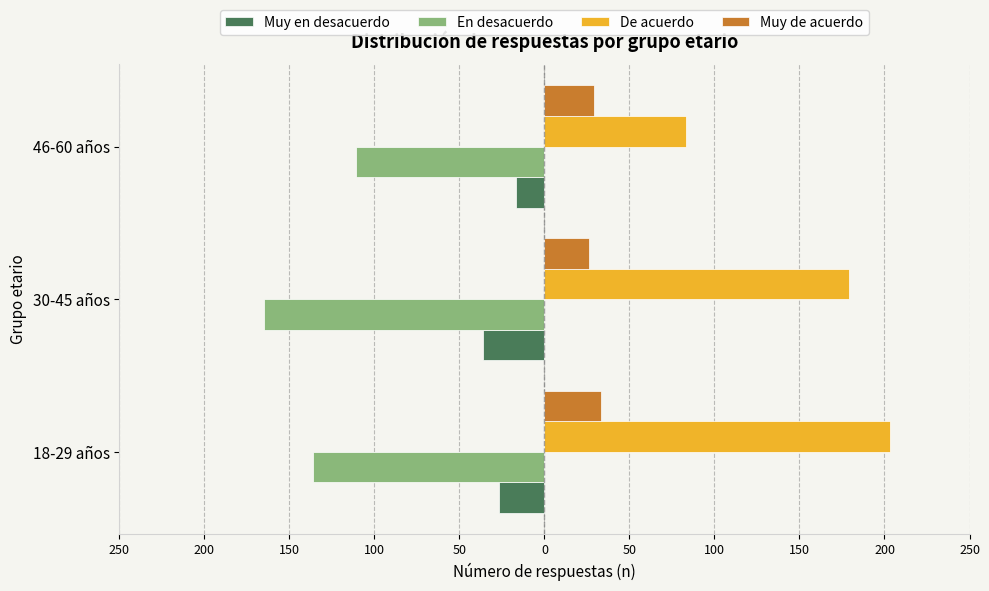

What is the average value of the Muy de acuerdo series?

29